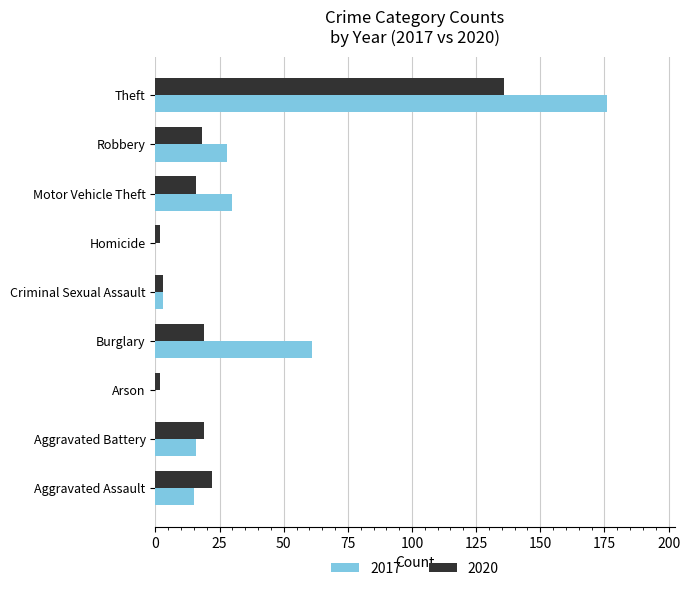

At which category does the chart reach its peak across all series?

Theft